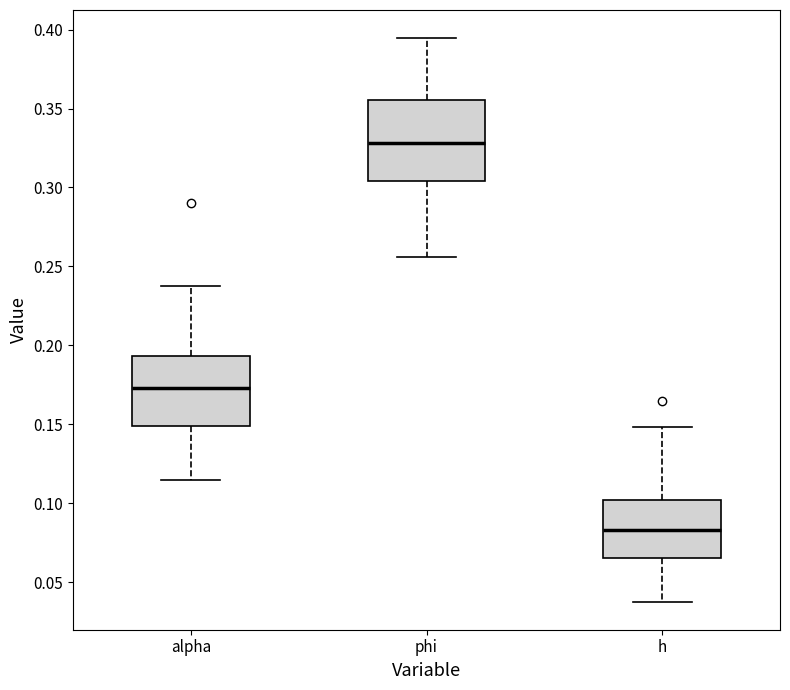

Which box has the lowest median line?

h